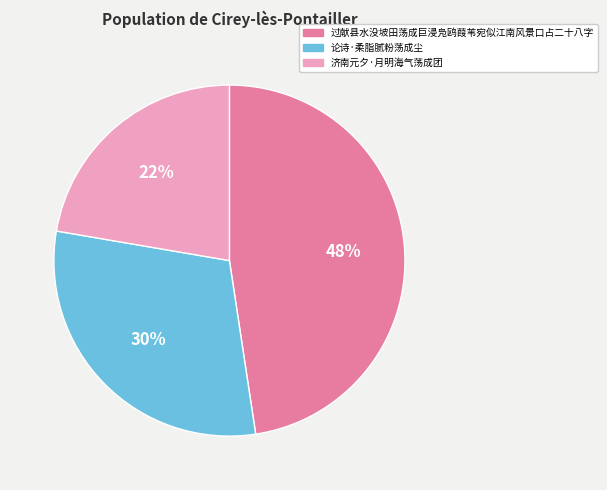

To the nearest percent, what is the average slice percentage?

33%